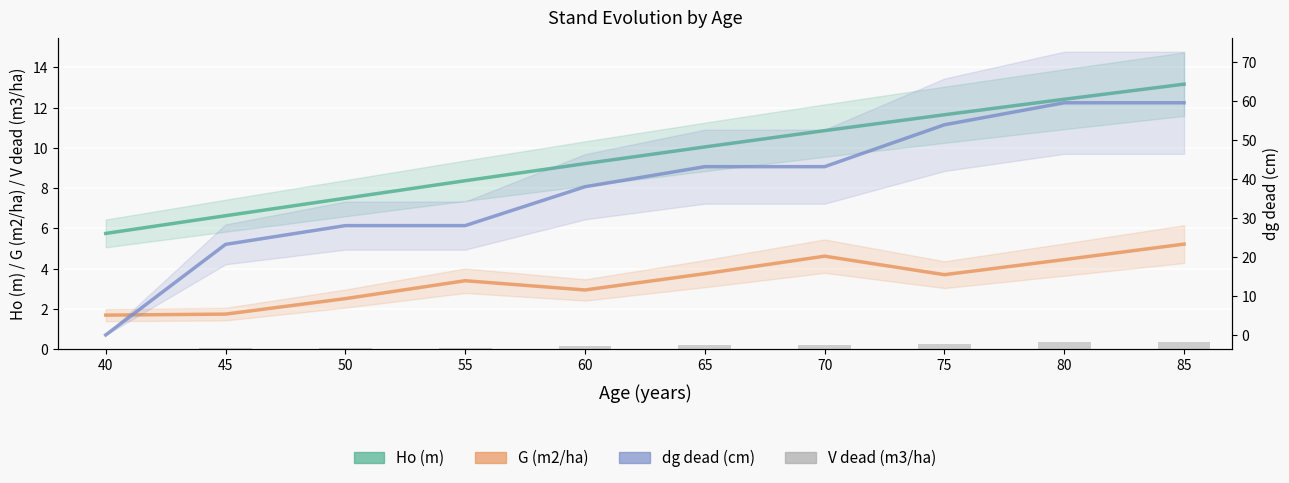

Which has a higher value, 85 or 45?

85